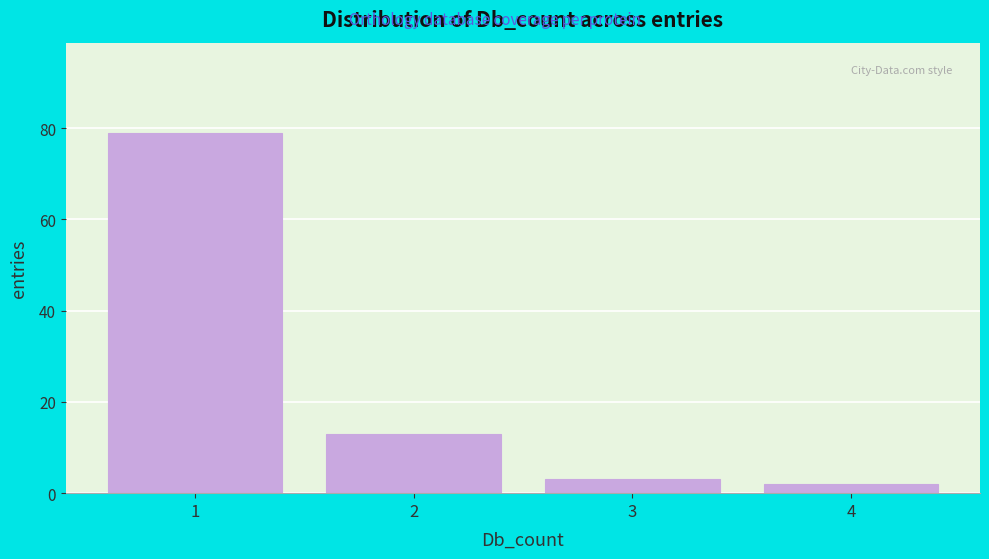

Reading left to right, list every bar in this chart as the range it spans on the x-axis followed by its height. The values are not printed on the chart, so give them approximately, as read against the axis.

0.5 to 1.5: 80
1.5 to 2.5: 14
2.5 to 3.5: 4
3.5 to 4.5: 2